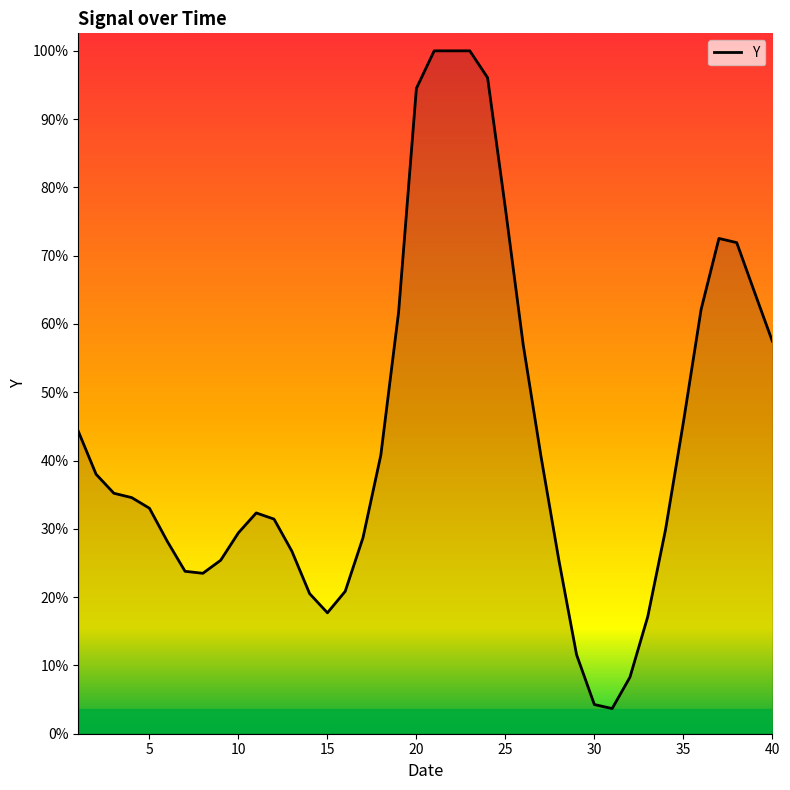

Does the chart have visible grid lines?

No